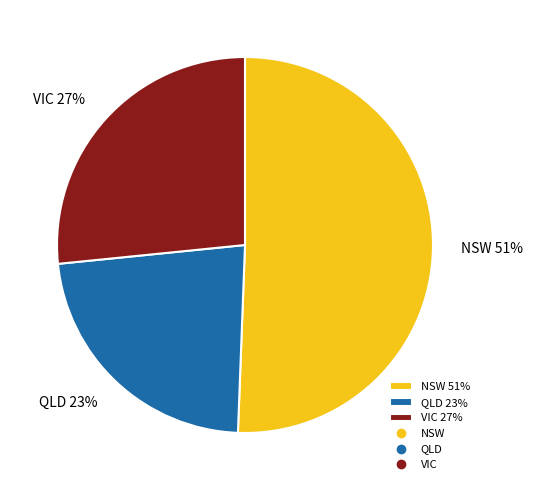

Rank the categories by value from highest to lowest.

NSW, VIC, QLD